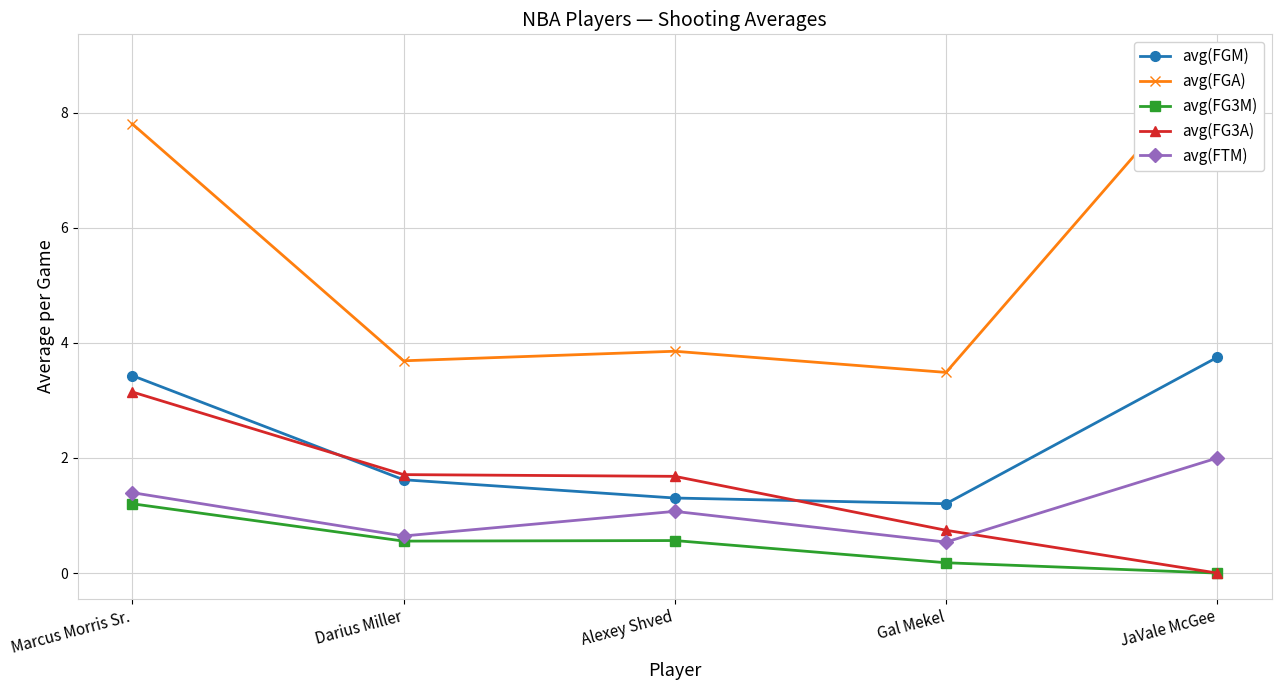

List the labels in order of avg(FGM) value, largest first.

JaVale McGee, Marcus Morris Sr., Darius Miller, Alexey Shved, Gal Mekel